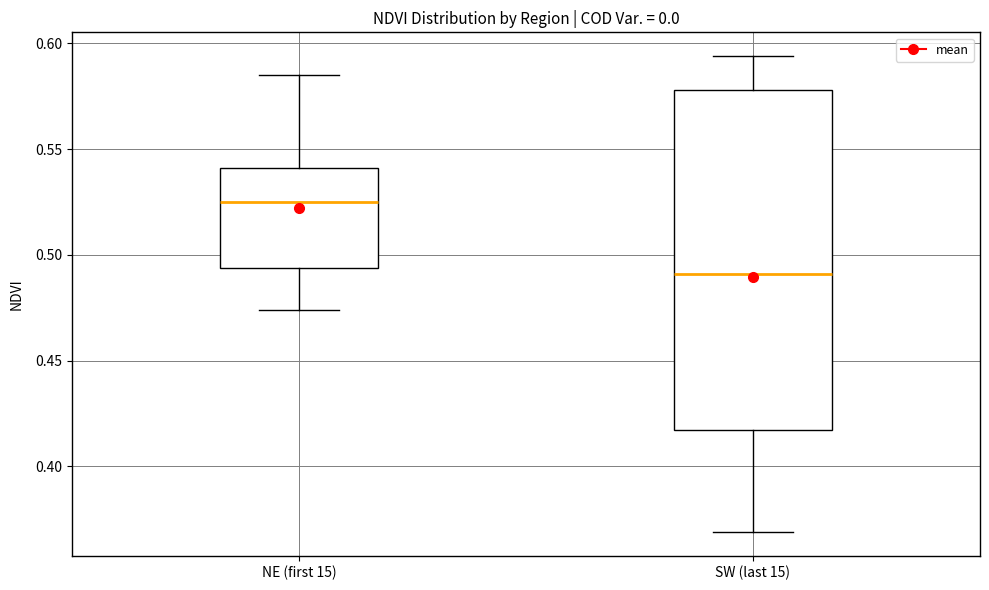

Where is the upper edge of the box for SW (last 15) on the y-axis? The values are not printed on the chart, so give them approximately, as read against the axis.

0.580